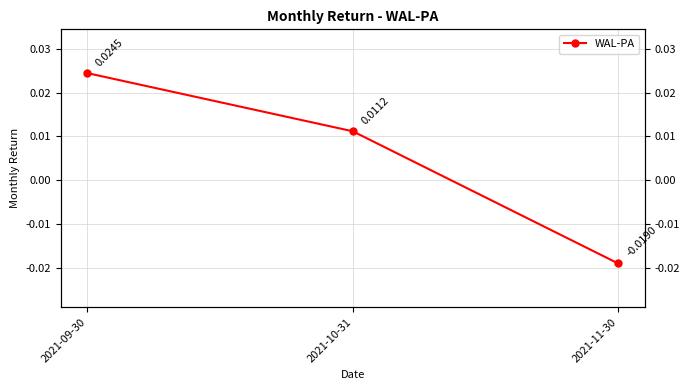

Is it true that the value at 2021-10-31 is 0.0?

False